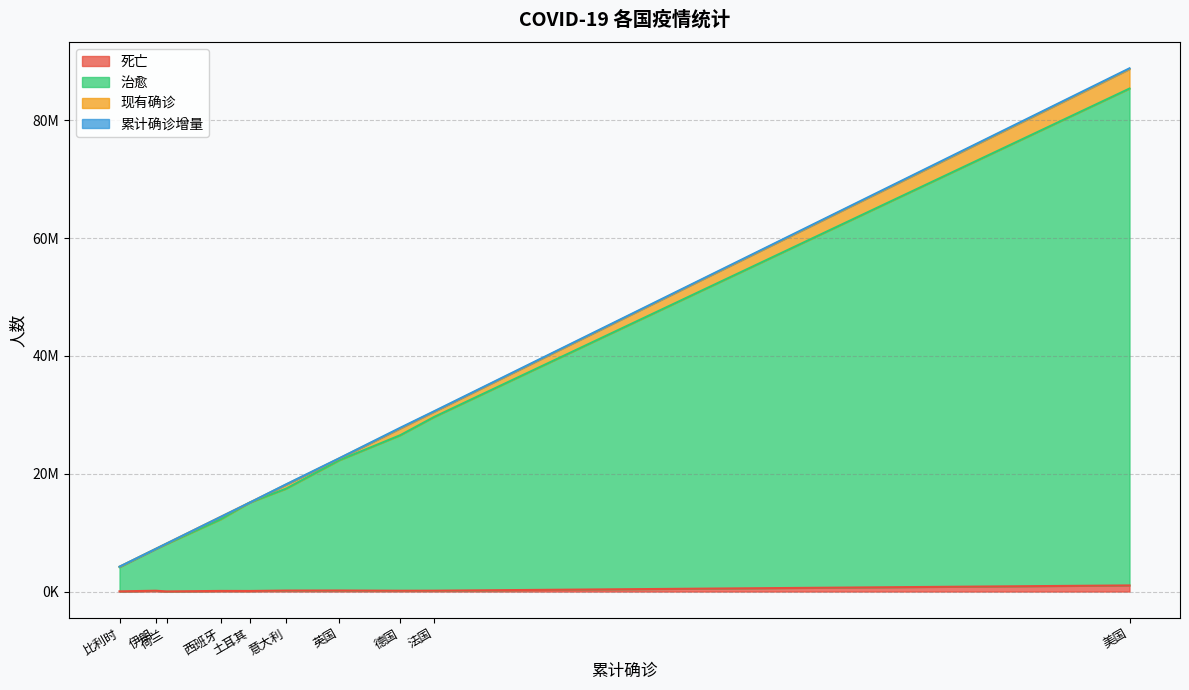

At which label does 死亡 reach its minimum?

荷兰